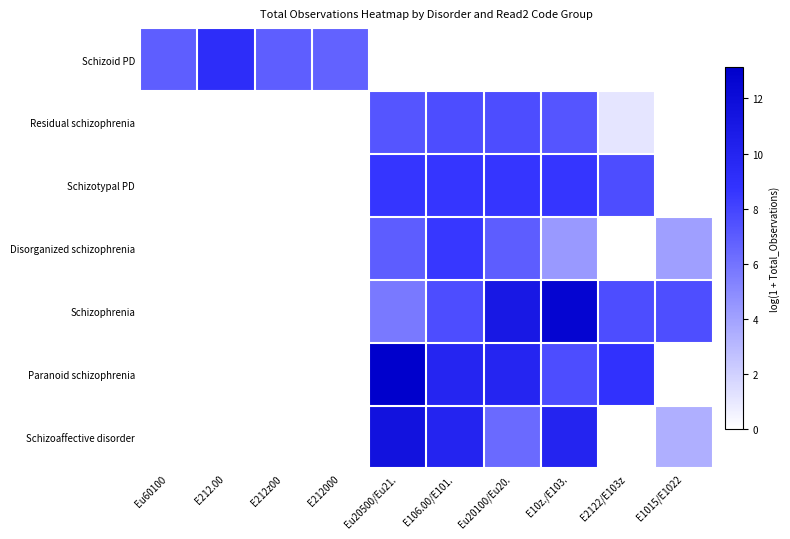

At E2122/E103z, list the series in order from smallest to largest.

Schizoid PD, Disorganized schizophrenia, Schizoaffective disorder, Residual schizophrenia, Schizotypal PD, Schizophrenia, Paranoid schizophrenia